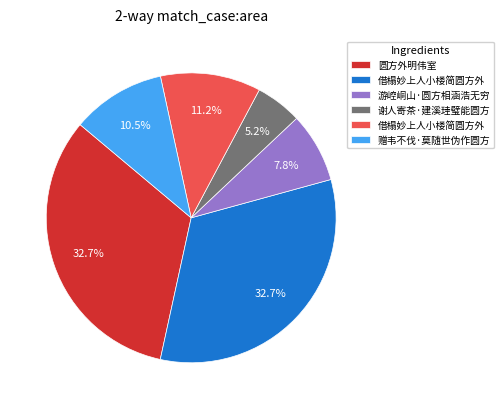

Does any single category account for the majority?

No